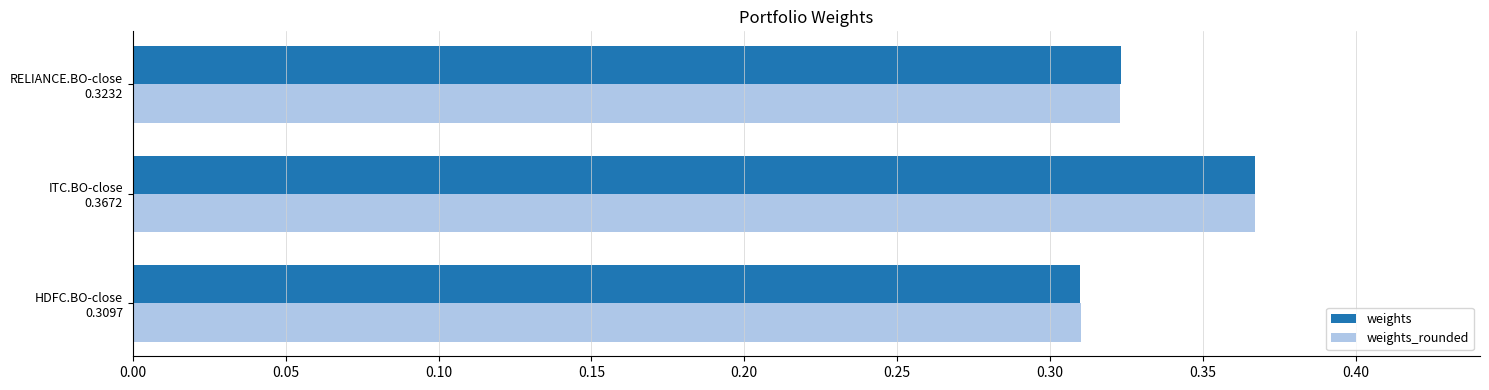

At how many categories does at least one series exceed 0?

3